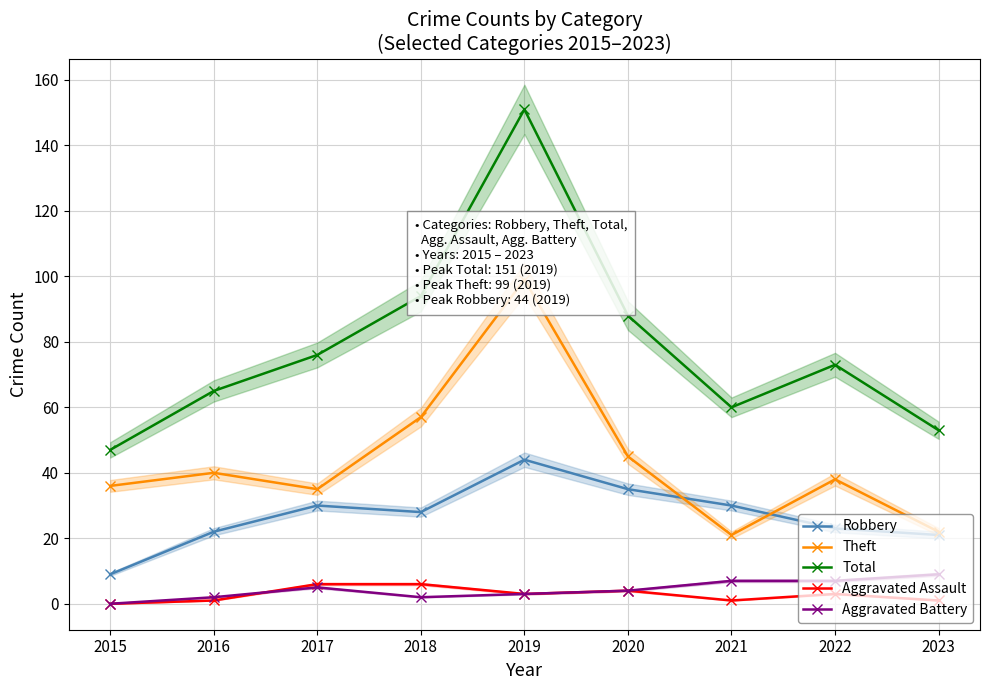

Where does the Total series first go above 73?

2017